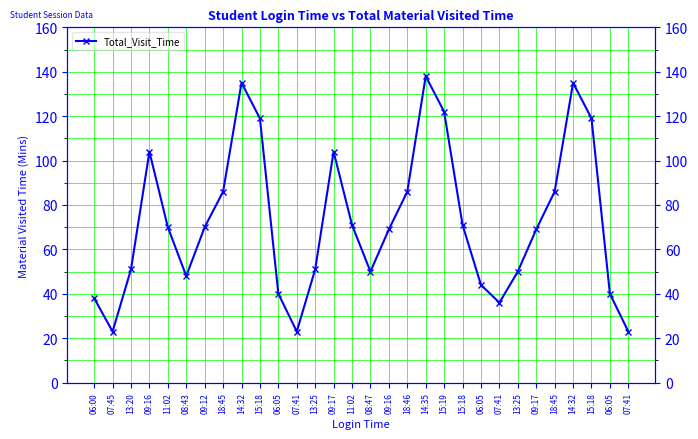

List the labels in order of value, smallest first.

07:45, 07:41, 07:41, 07:41, 06:00, 06:05, 06:05, 06:05, 08:43, 08:47, 13:25, 13:20, 13:25, 09:16, 09:17, 11:02, 09:12, 11:02, 15:18, 18:45, 18:46, 18:45, 09:16, 09:17, 15:18, 15:18, 15:19, 14:32, 14:32, 14:35